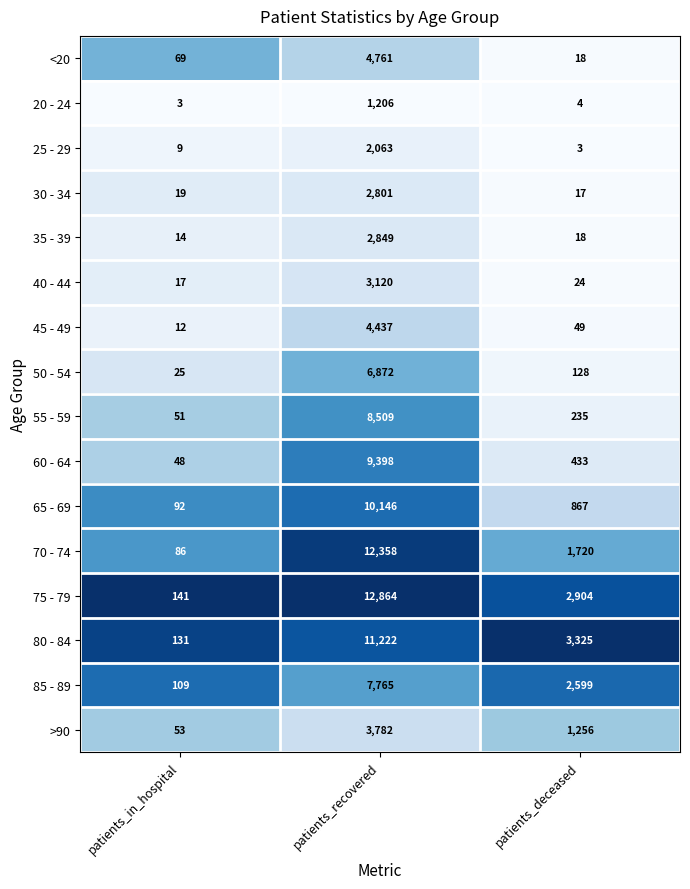

List the labels in order of 40 - 44 value, smallest first.

patients_in_hospital, patients_deceased, patients_recovered